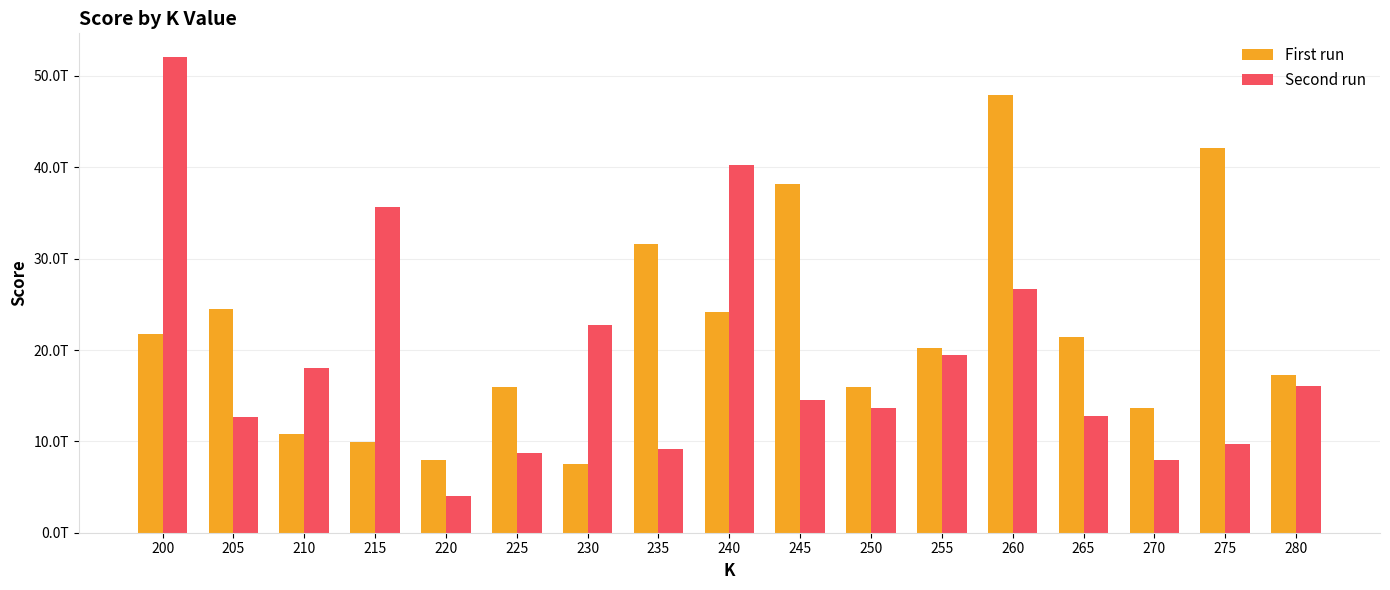

Between 235 and 280, which series saw the biggest shift?

First run